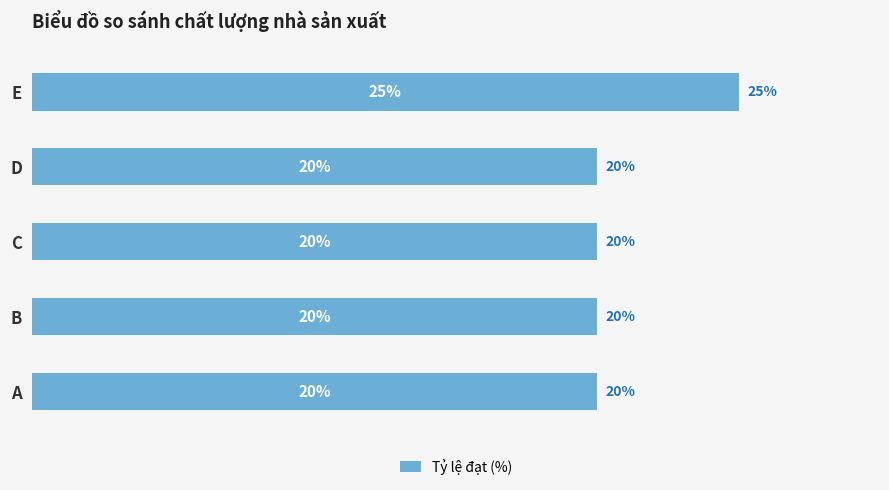

Which label corresponds to the largest value in the chart?

E